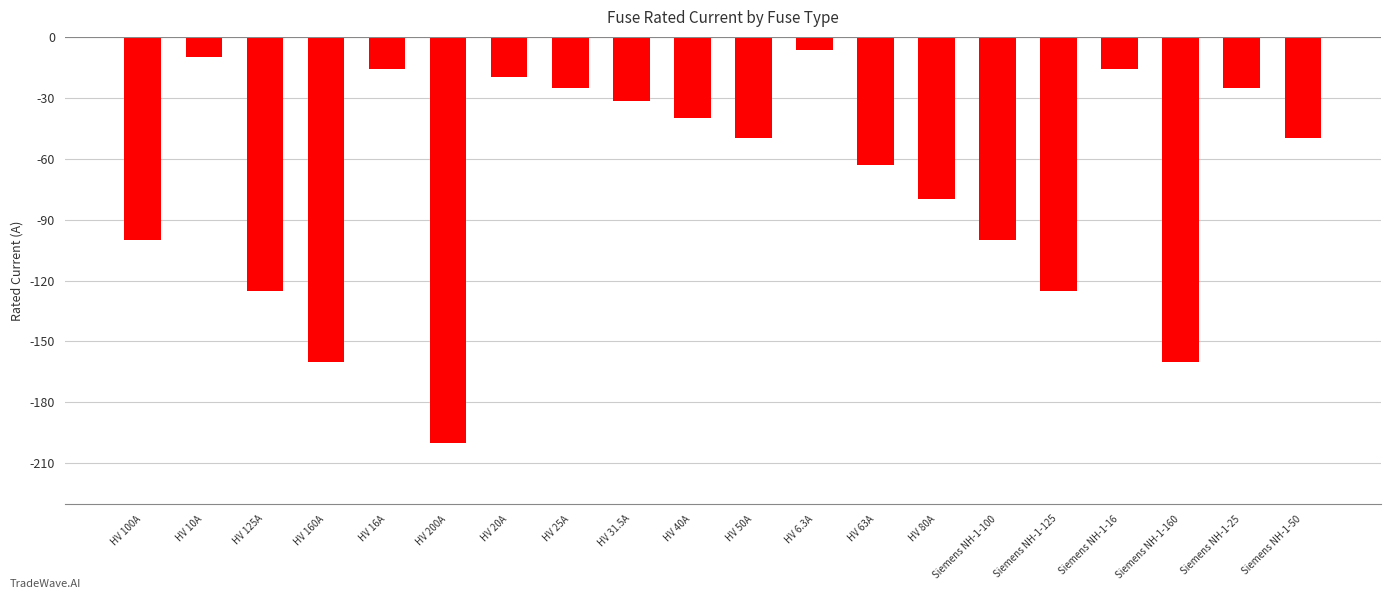

Count the number of values greater than -50.

9